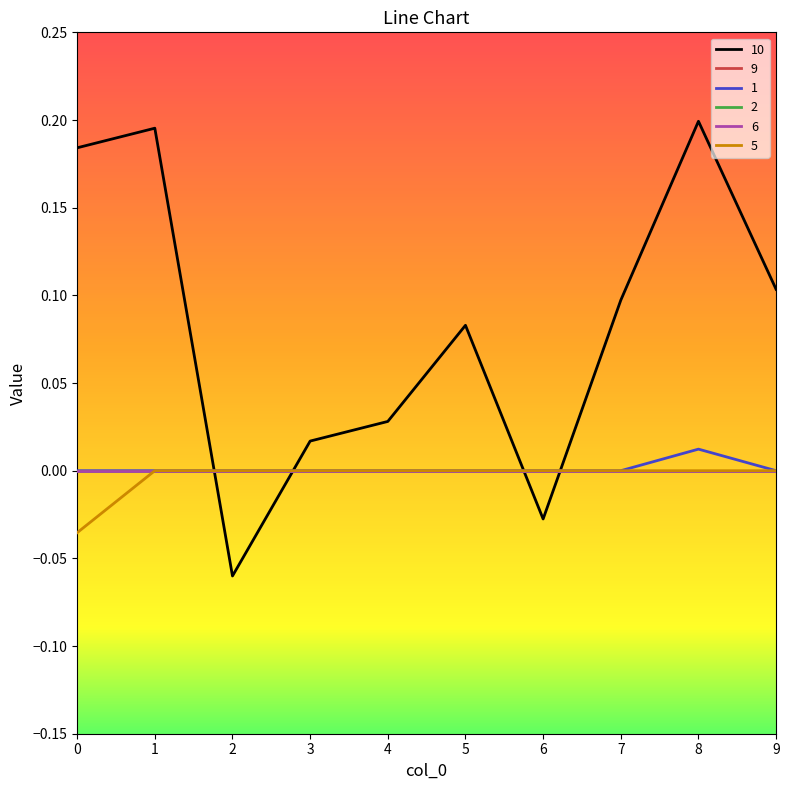

The value of 5 at 5 is 0.0. True or false?

True